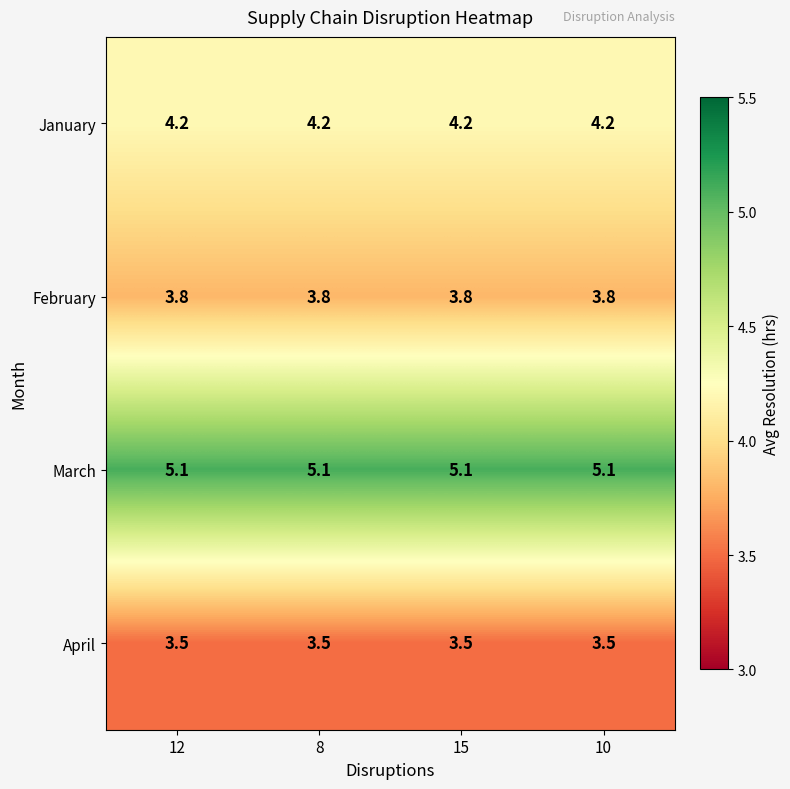

At how many categories does at least one series exceed 4?

4